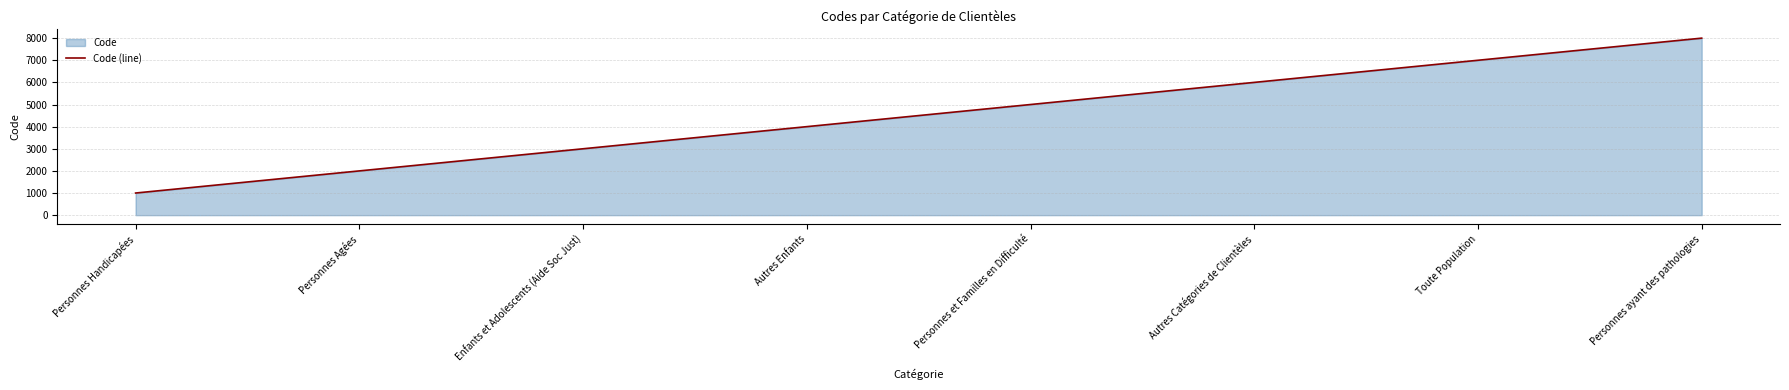

Where does the data first go above 5000?

Autres Catégories de Clientèles